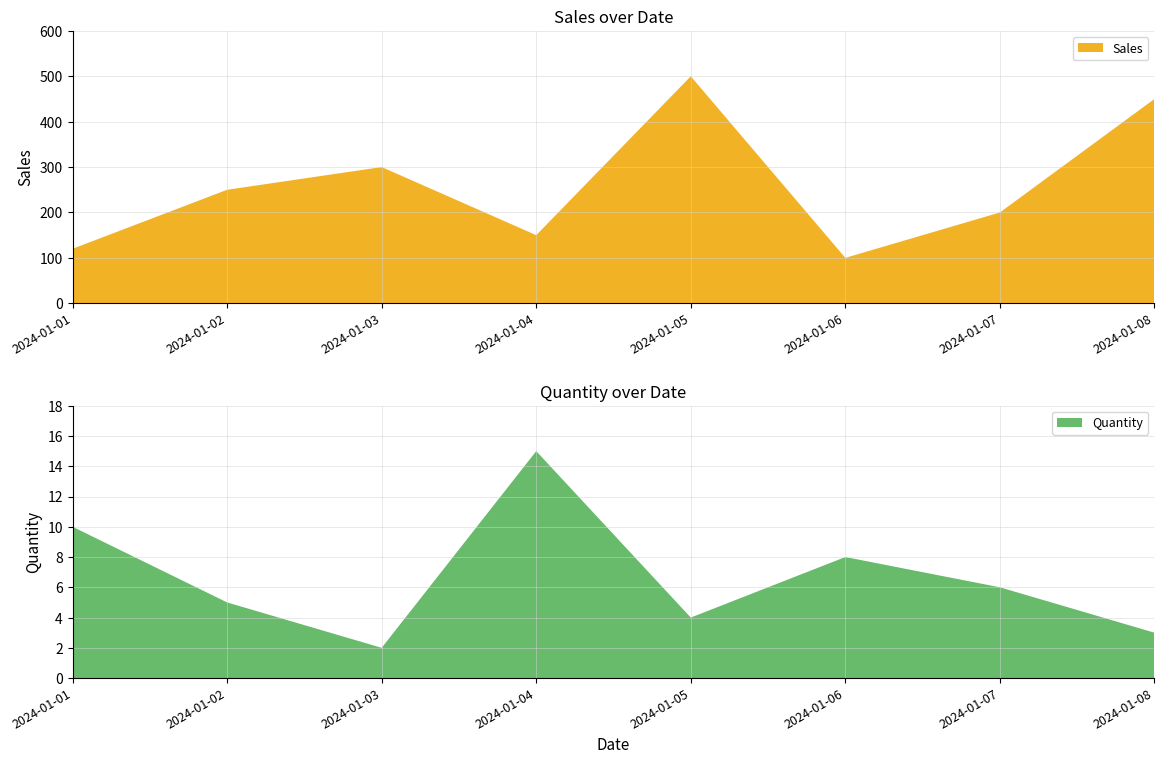

Reading left to right, list all the values displayed in this chart.

Sales: 120	250	300	150	500	100	200	450
Quantity: 10	5	2	15	4	8	6	3